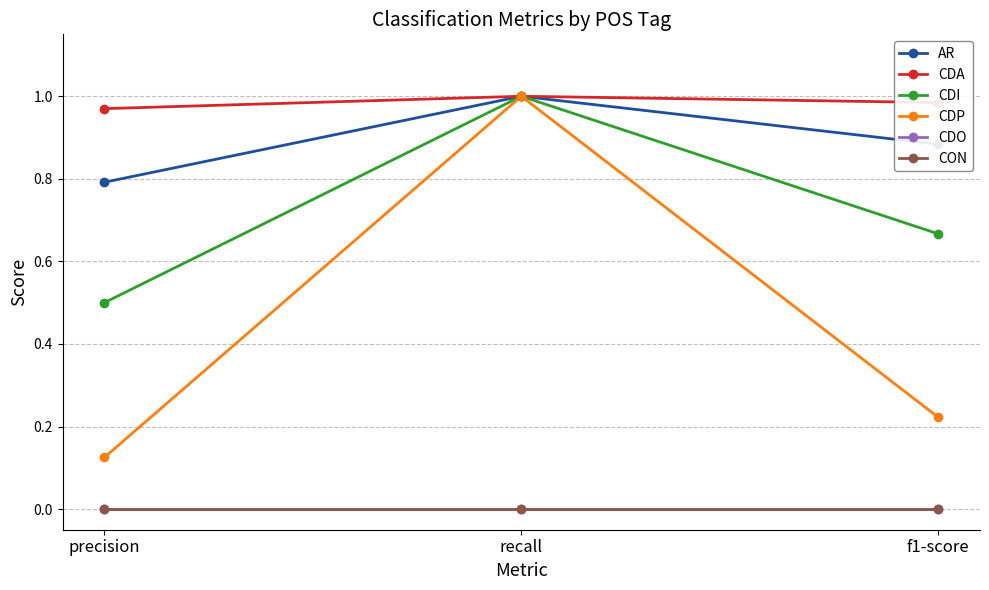

The value of CDI at precision is 0.5. True or false?

True